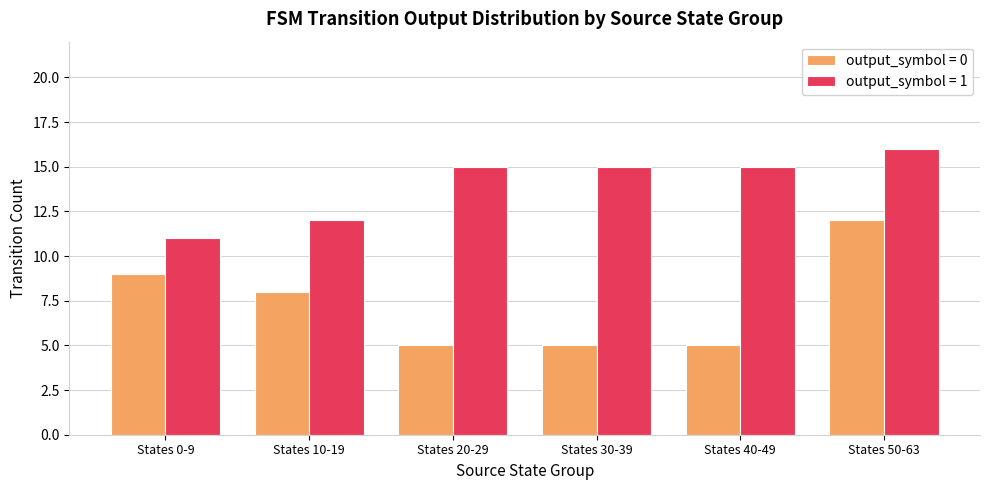

Reading right to left, what are all the values shown in this chart?

output_symbol = 0: States 50-63=12	States 40-49=5	States 30-39=5	States 20-29=5	States 10-19=8	States 0-9=9
output_symbol = 1: States 50-63=16	States 40-49=15	States 30-39=15	States 20-29=15	States 10-19=12	States 0-9=11